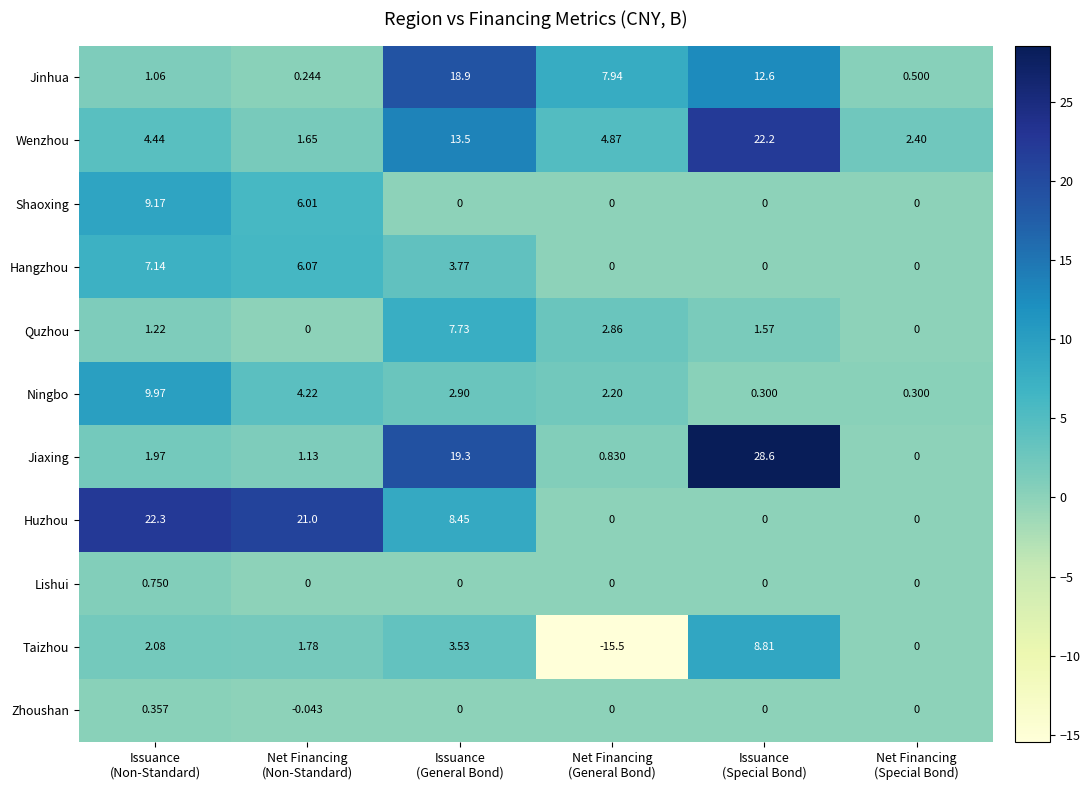

What is the smallest value displayed?

-15.5